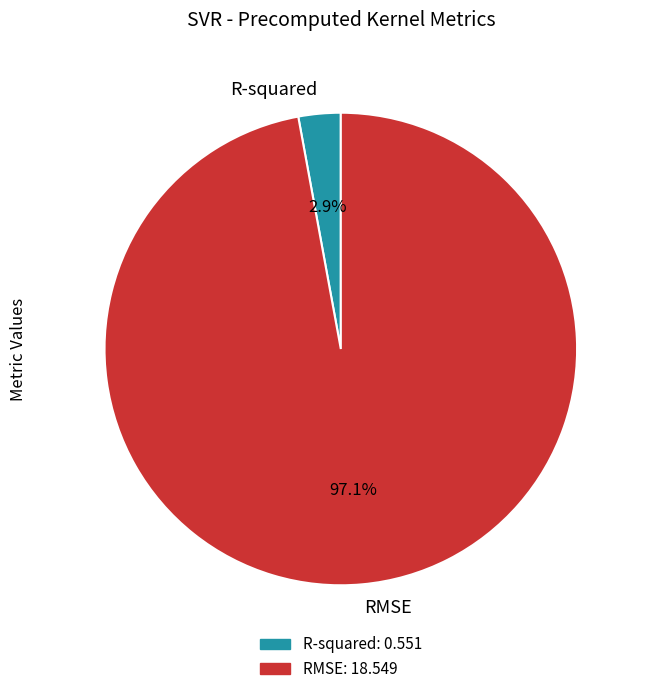

Do RMSE and R-squared together represent more than half of the pie?

Yes